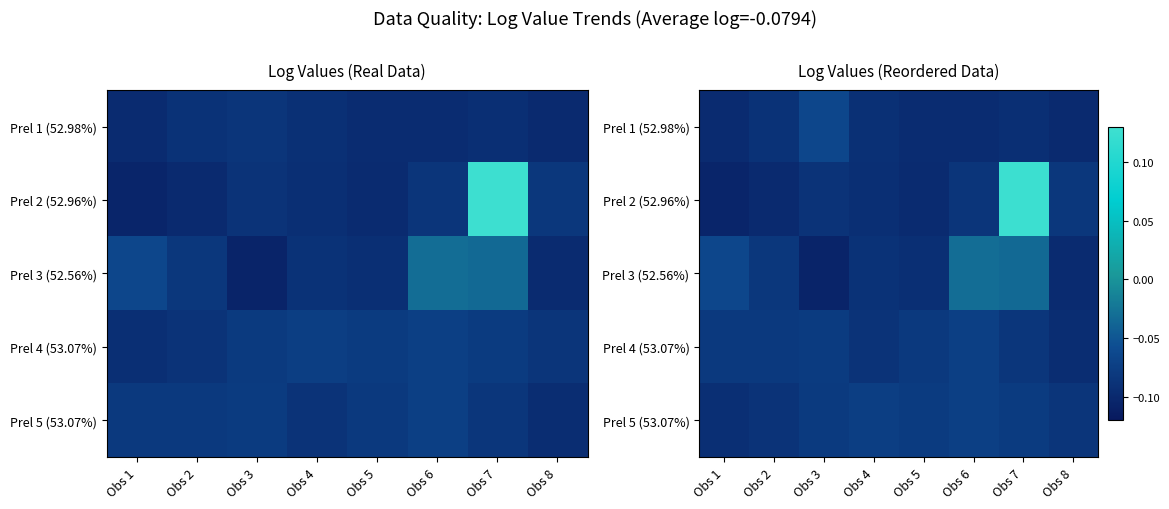

Where is Prel 1 (52.98%) nearest to the value 0?

Obs 3